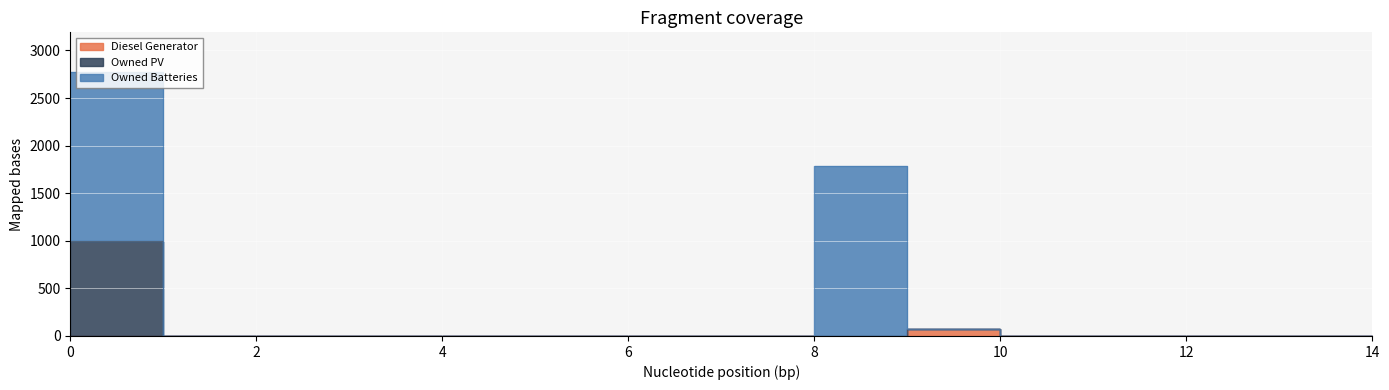

Does the chart display data point markers on the line(s)?

No